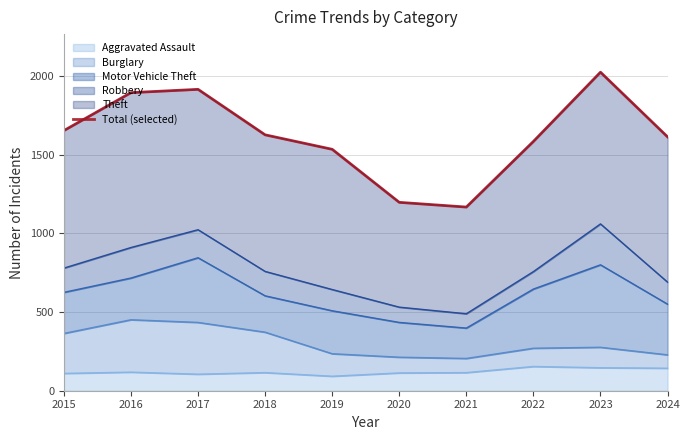

Reading right to left, transcribe all the data shown in this chart.

1613	2024	1584	1167	1197	1534	1626	1915	1894	1653